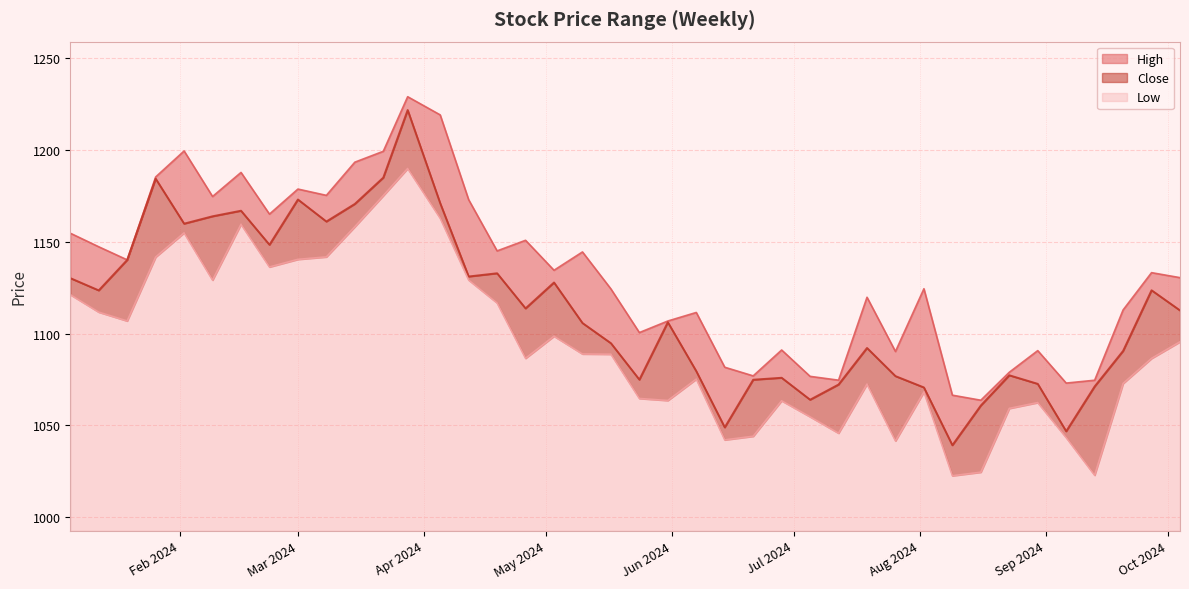

Which has a higher value, 2024-01-26 or 2024-07-19?

2024-01-26